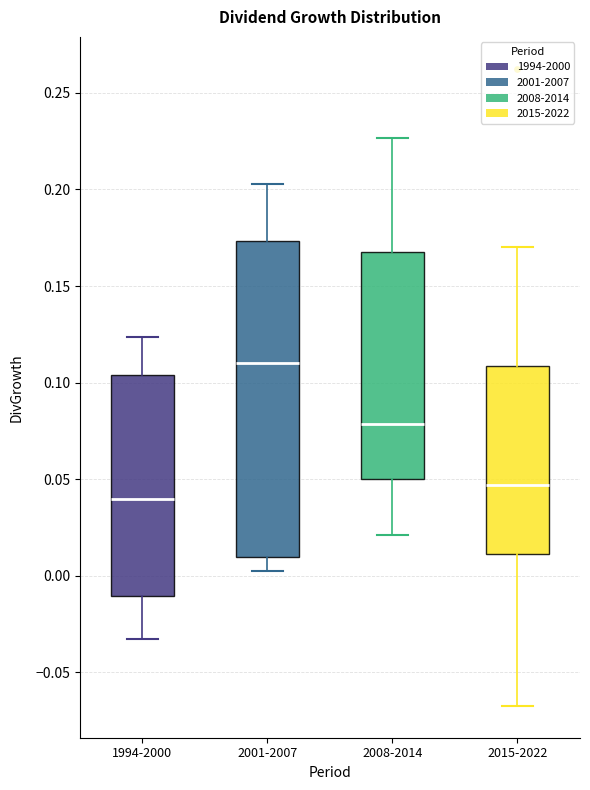

Comparing the boxes themselves (not the whiskers), which one is the tallest?

2001-2007